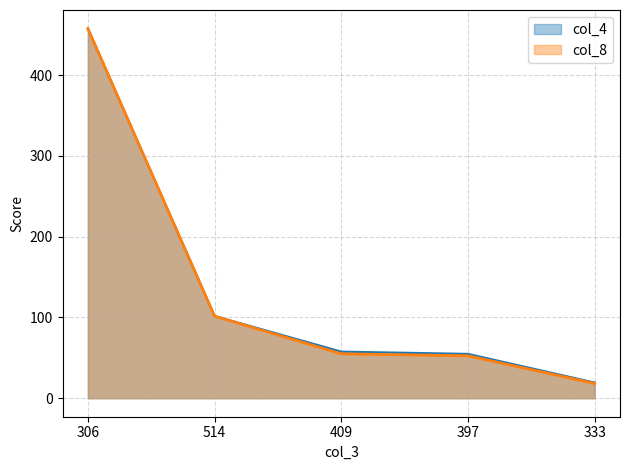

True or false: col_8 has more than 0 interior local peaks.

False